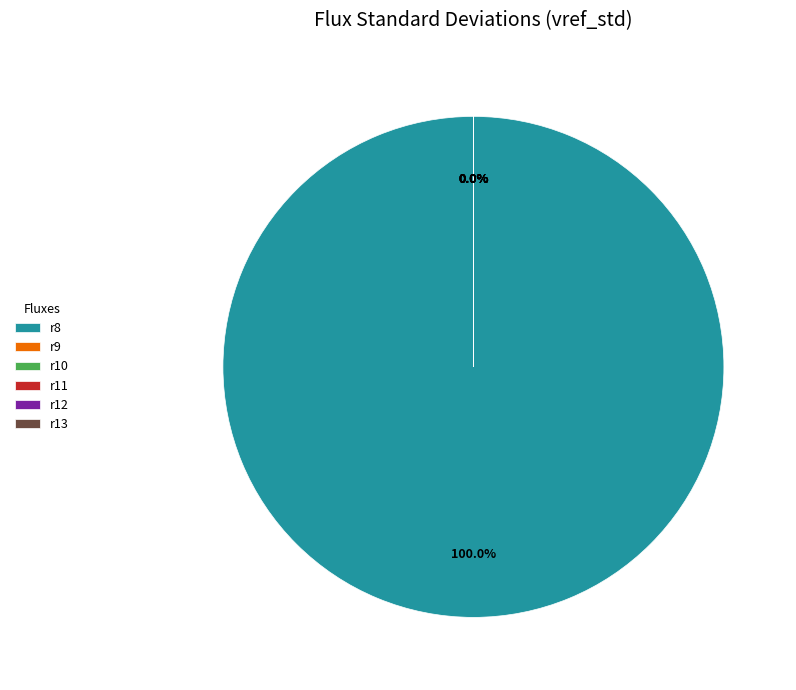

Is it true that r13 is 0% of the pie?

True